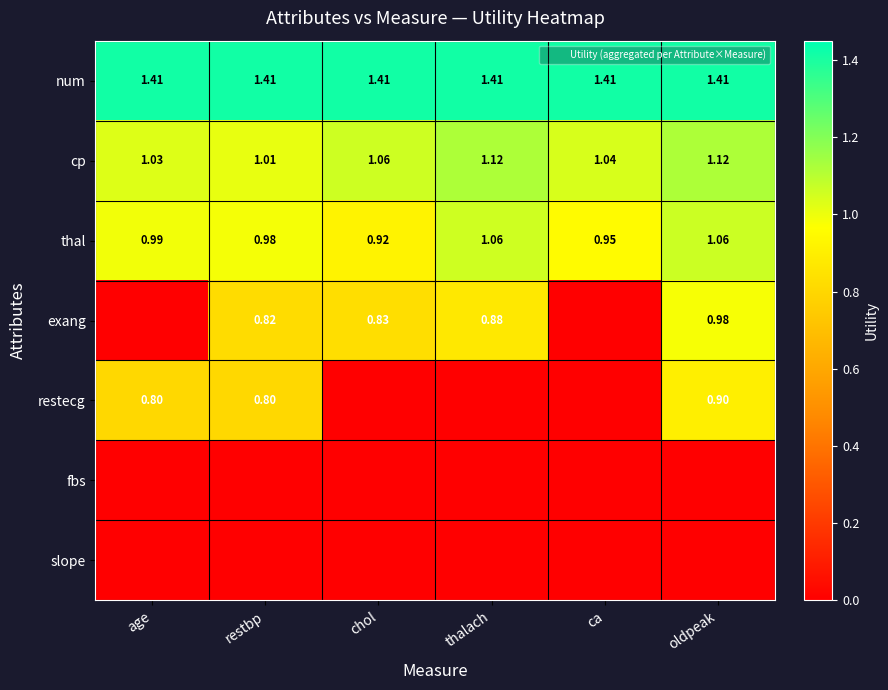

What is the sum of all num values?

8.5